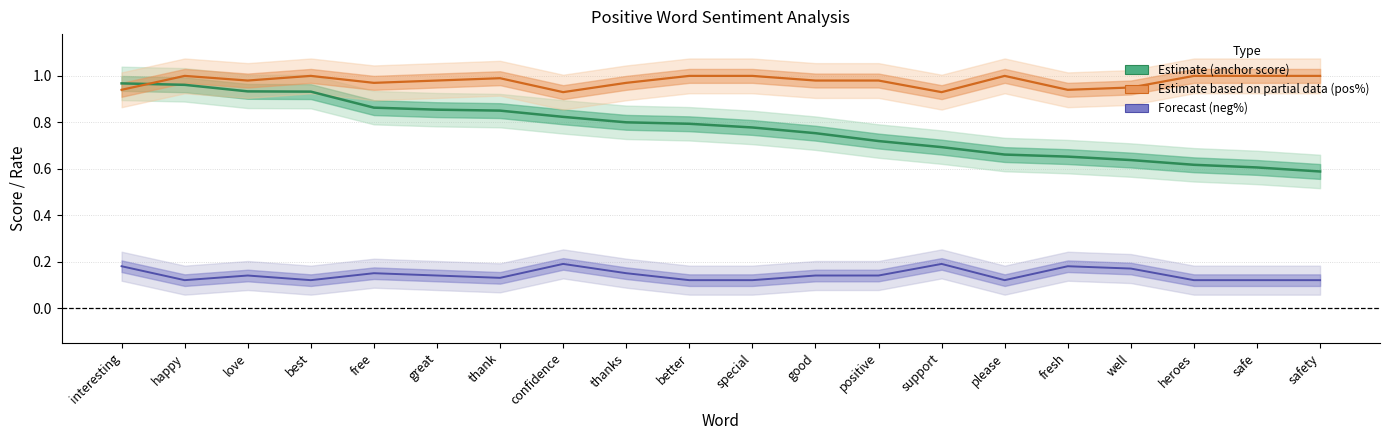

At which category does Estimate based on partial data (pos%) reach its first local valley?

love